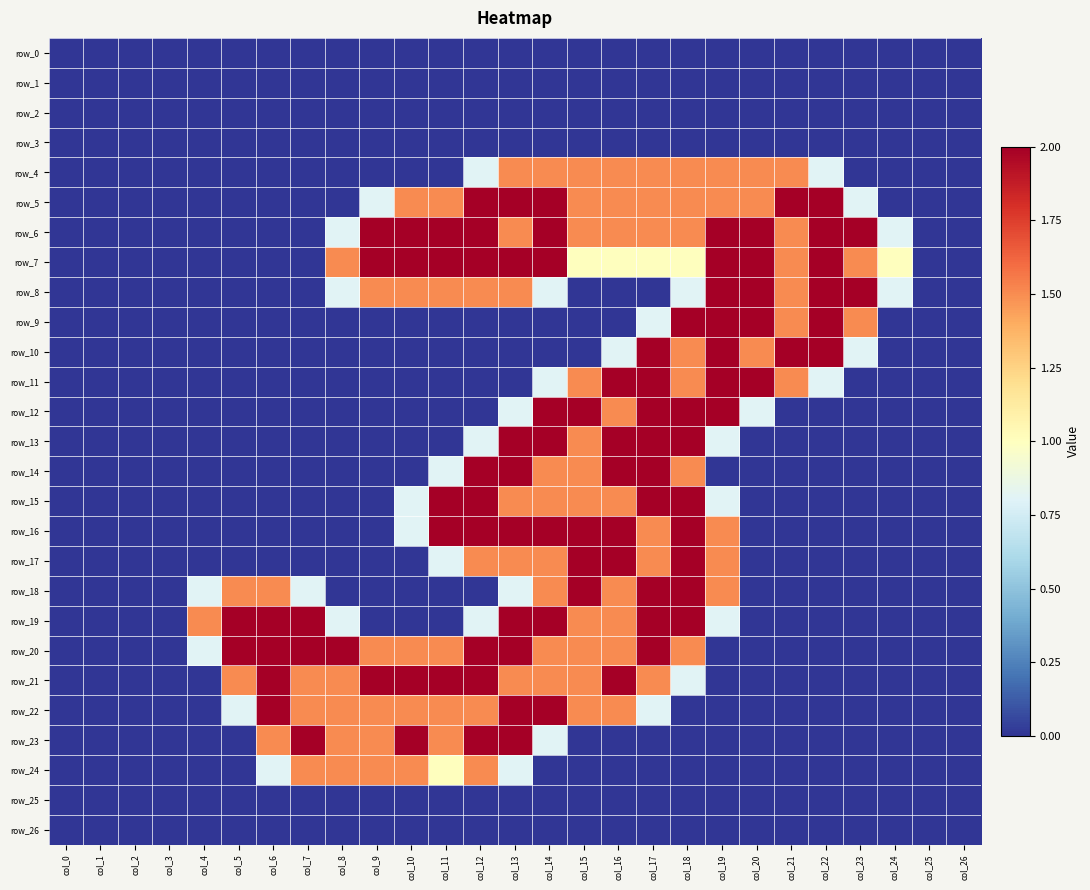

At which label does row_10 reach its minimum?

col_0